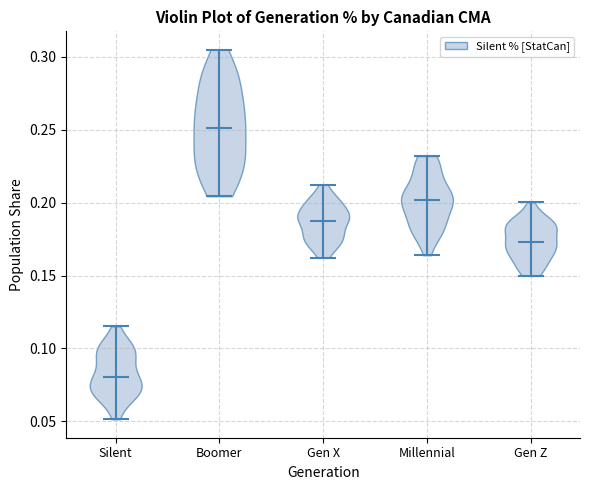

What is the lowest point the violin for Silent reaches on the y-axis? The values are not printed on the chart, so give them approximately, as read against the axis.

0.050